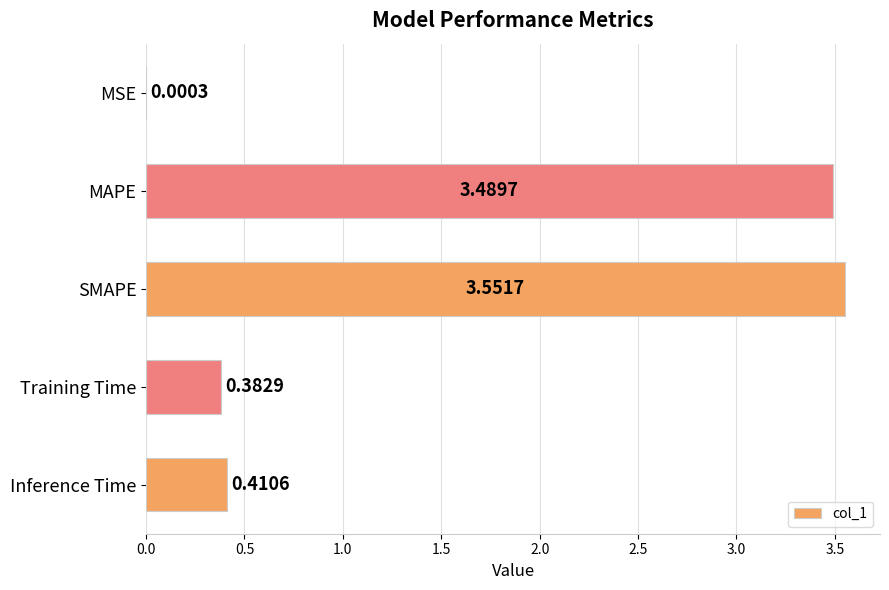

Are the bars horizontal?

Yes